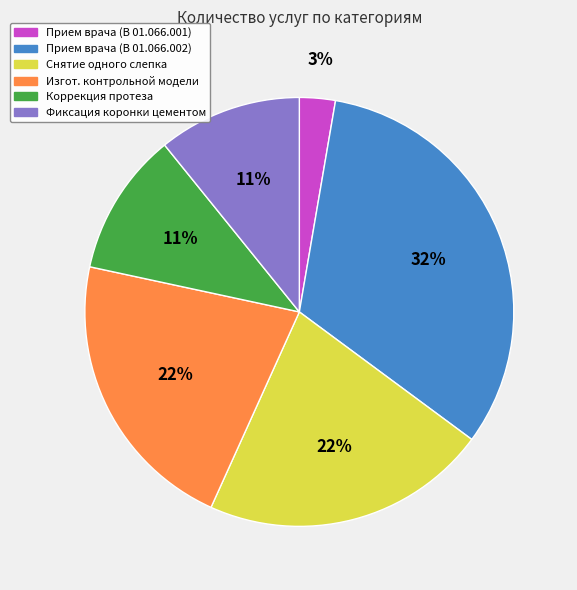

Is there a majority slice in this chart?

No